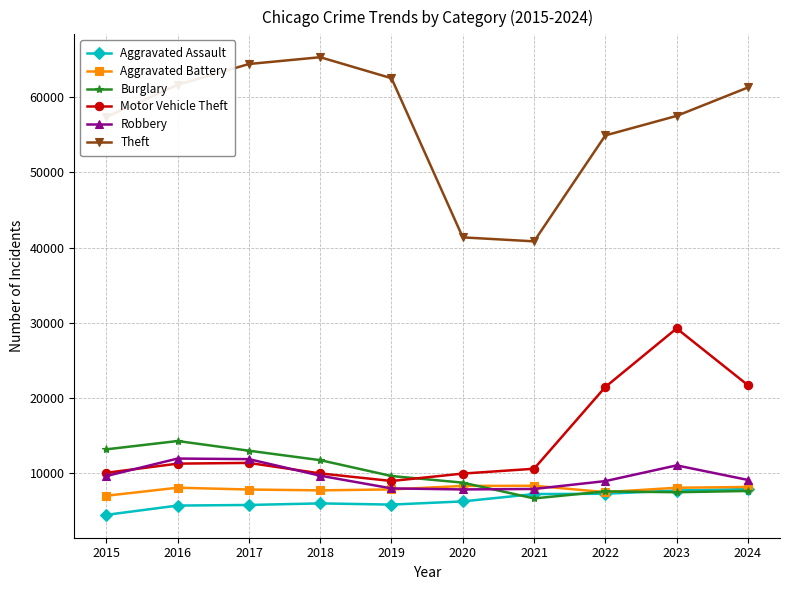

What is the lowest value of the Burglary series?

6661